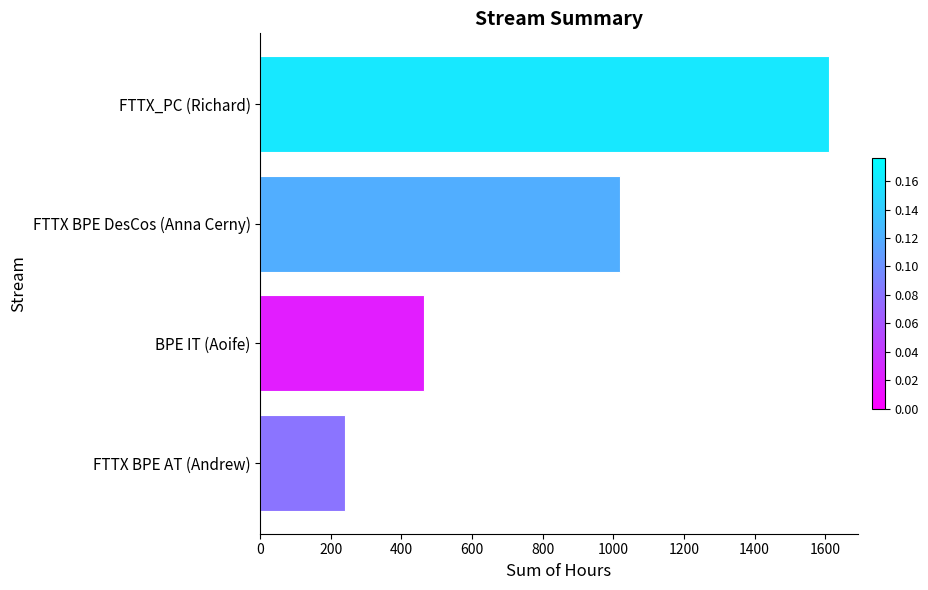

True or false: the data shows 219.0 at BPE IT (Aoife).

False